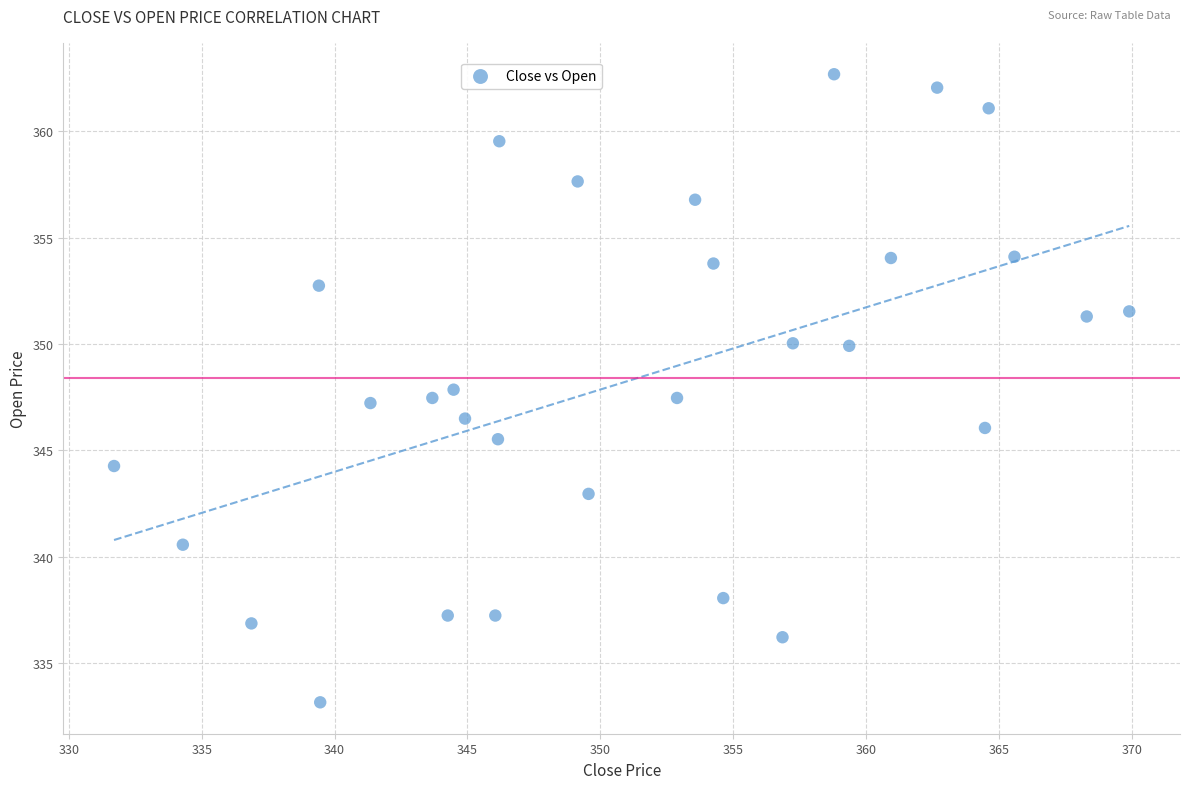

What is the range of X values (max minus min)?

38.2